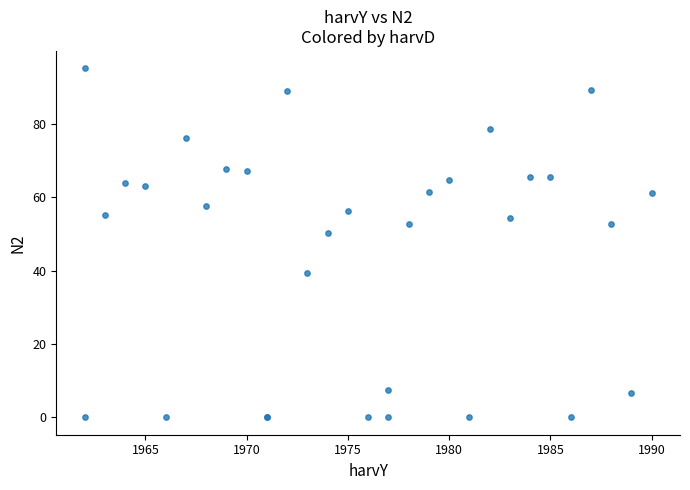

What Y value in the scatter plot is closest to 47?

50.3